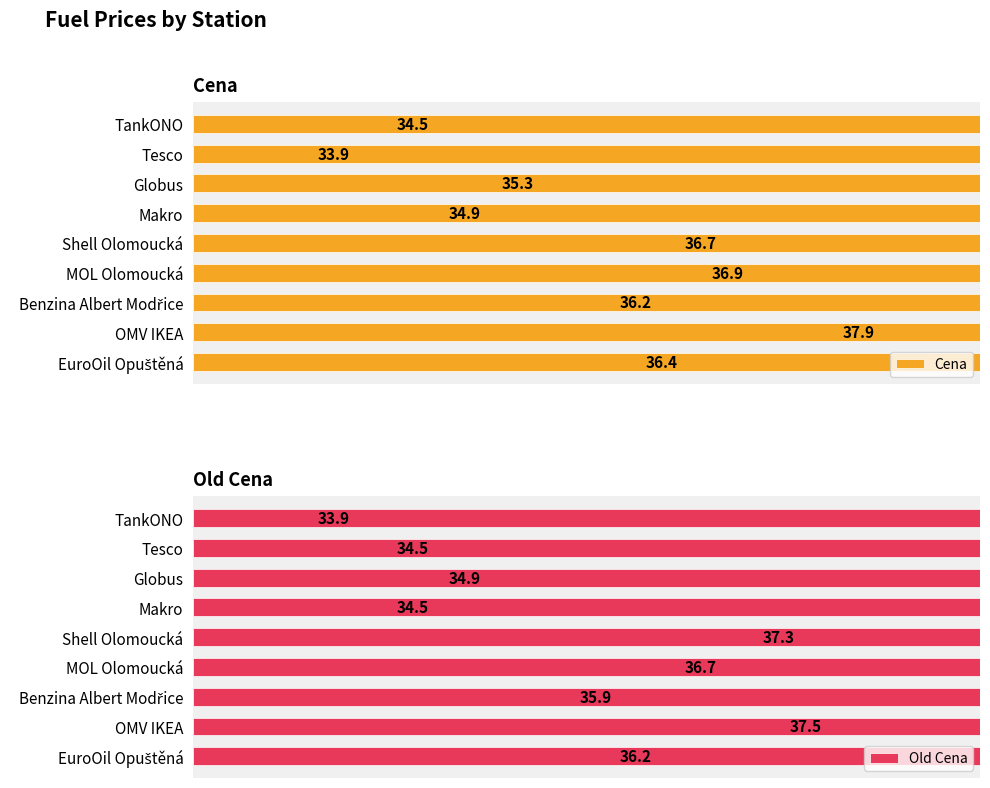

The value of Cena at Globus is 35.3. True or false?

True